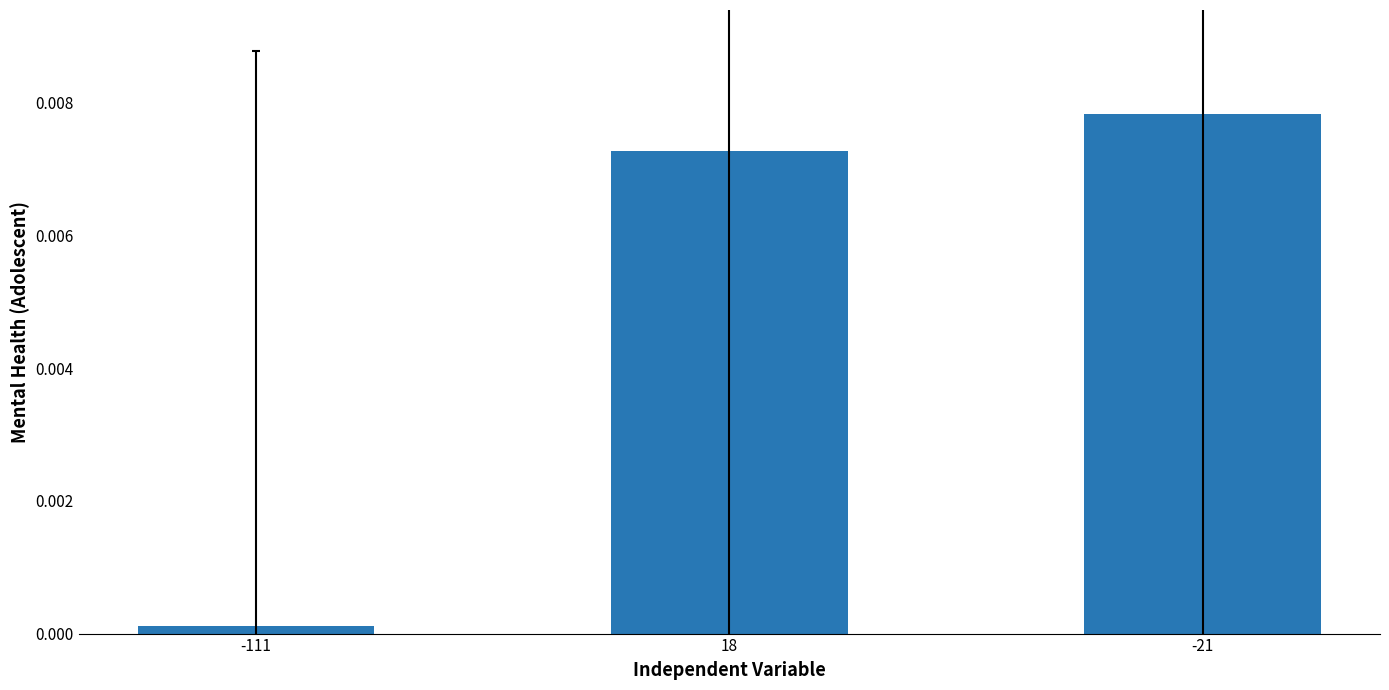

What position from the left is -111?

1